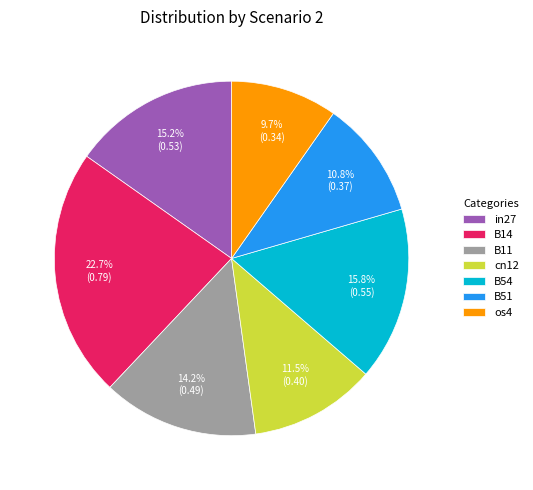

What portion of the pie excludes B11?

85.8%